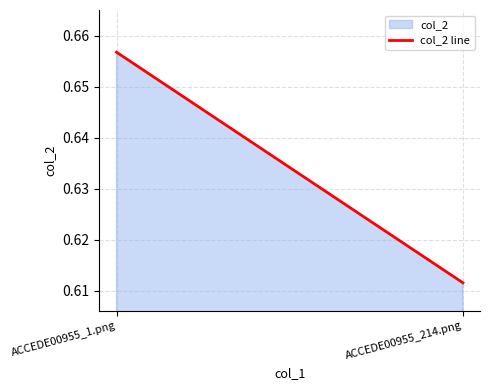

At which category does the chart reach its peak across all series?

ACCEDE00955_1.png